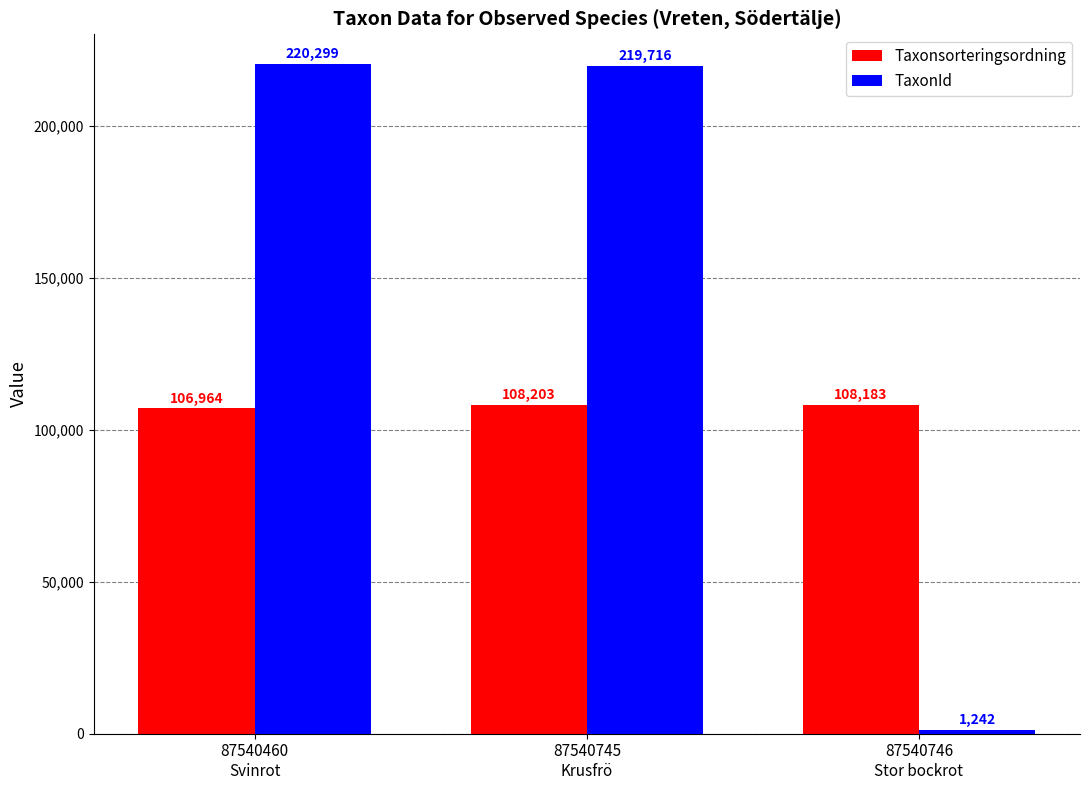

What is the label of the 1st bar from the right?

87540746
Stor bockrot